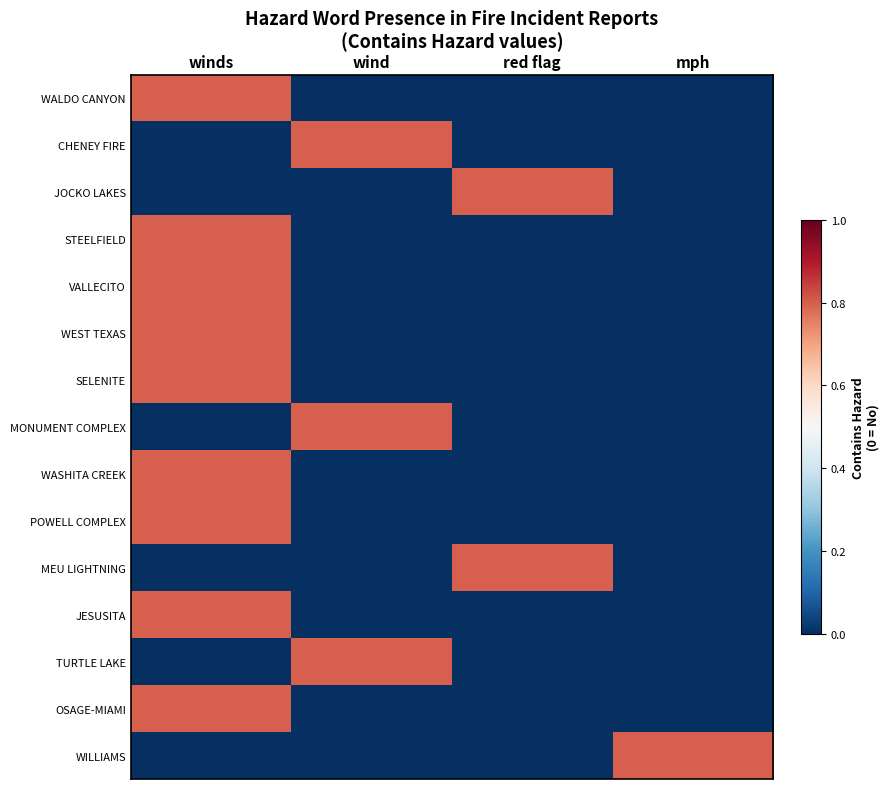

Which series has the largest total across all categories?

WALDO CANYON